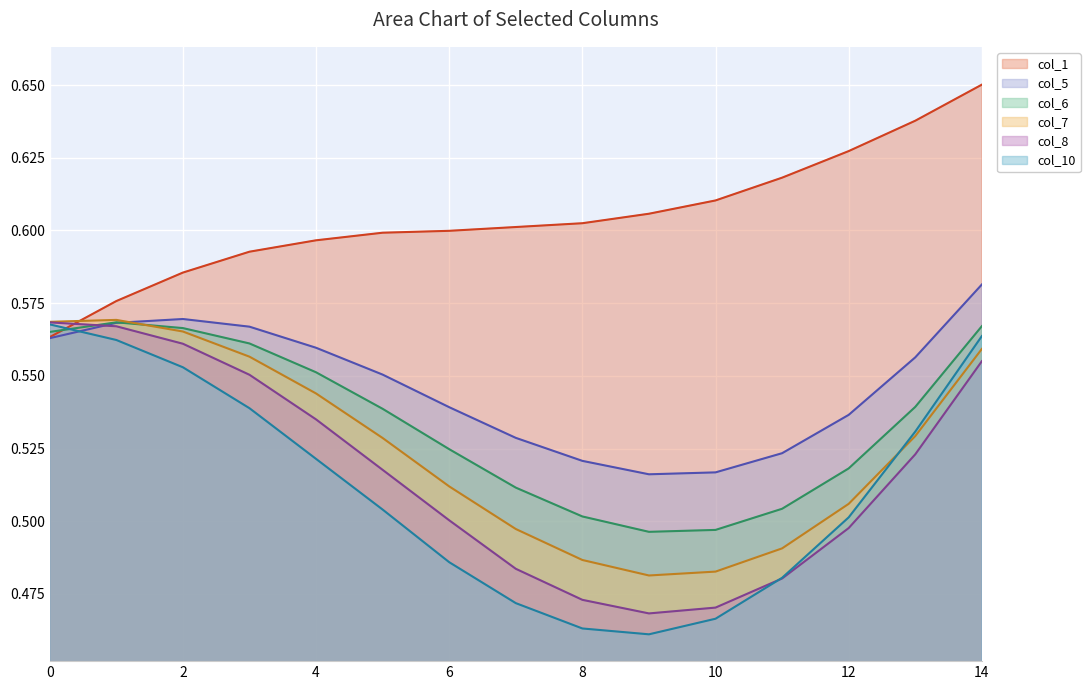

Rank the series by their maximum value, from lowest to highest.

col_10, col_8, col_6, col_7, col_5, col_1